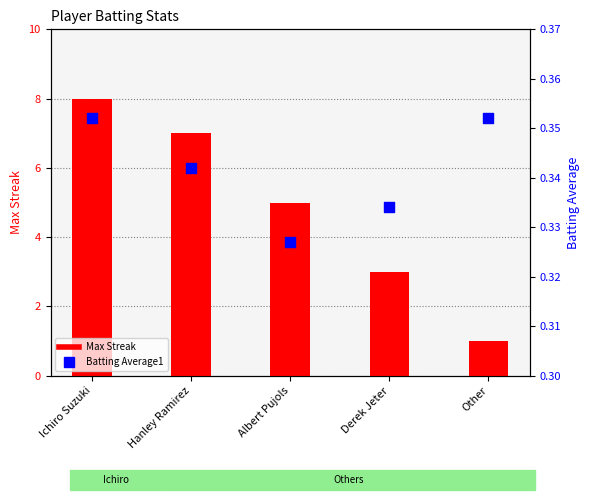

Which series reaches the maximum Y coordinate?

Max Streak